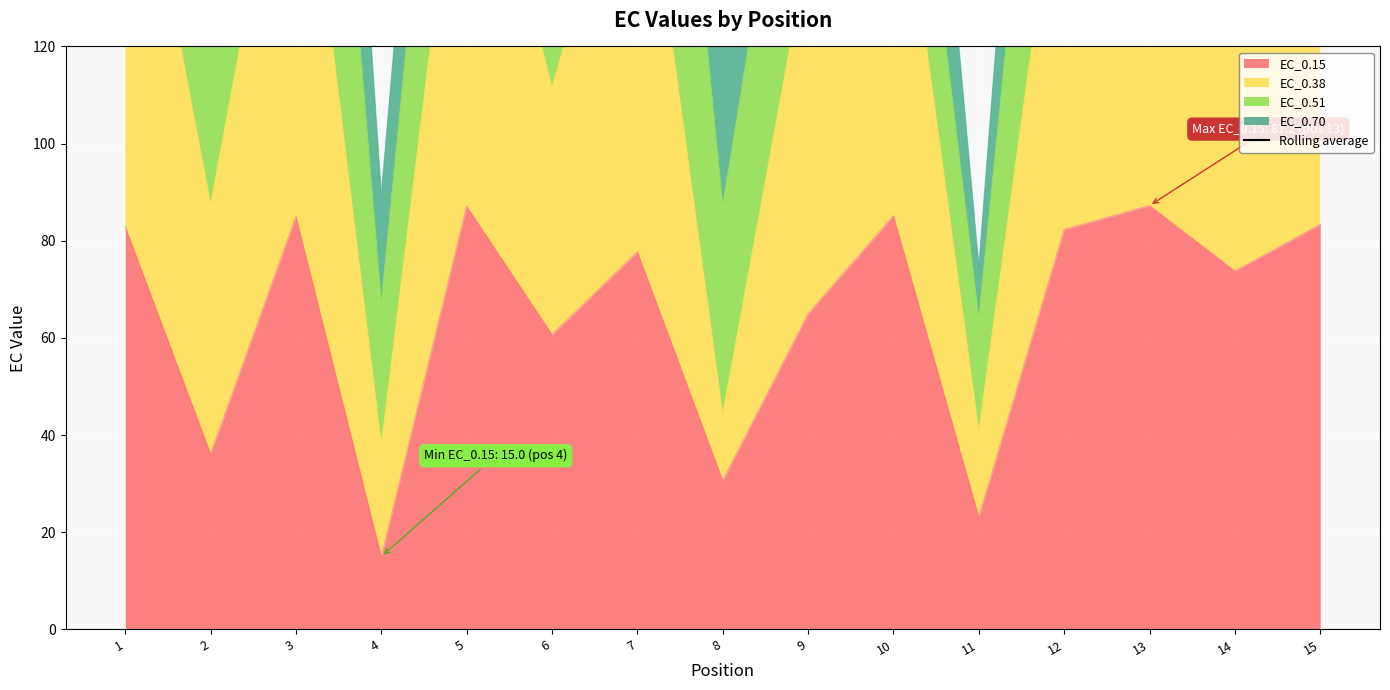

The EC_0.15 series shows 18.8 at 10. True or false?

False